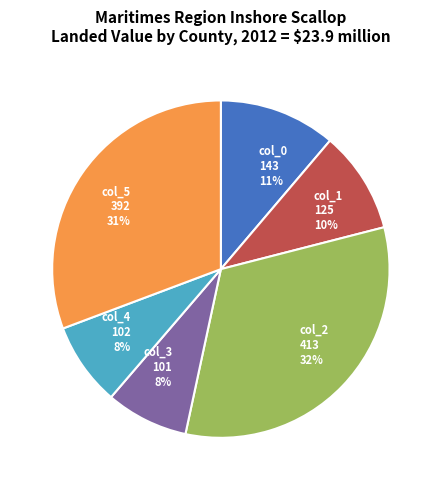

Combined, do col_5 and col_1 account for over 50%?

No